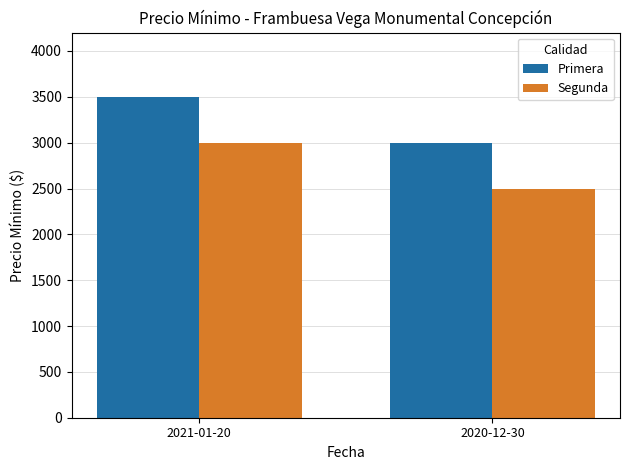

What is the value of the Primera bar at the 1st from the left?

3500